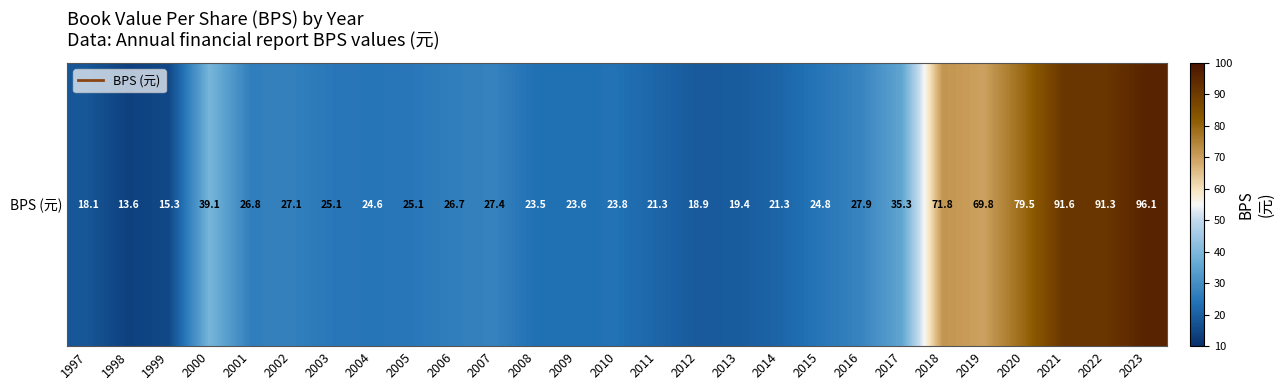

The value at 2019 is 114.3. True or false?

False